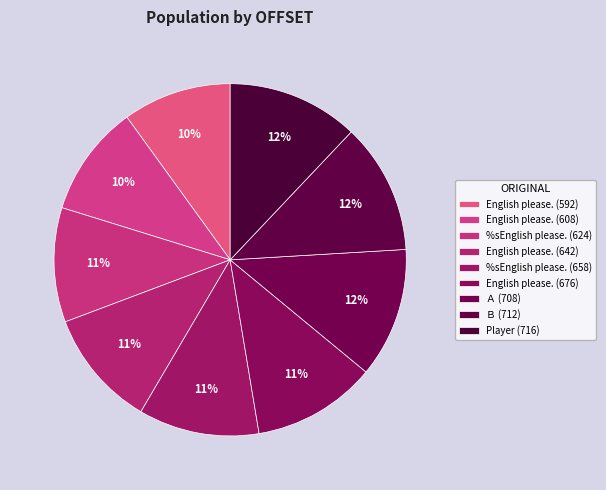

Rank the categories by value from lowest to highest.

English please. (592), English please. (608), %sEnglish please. (624), English please. (642), %sEnglish please. (658), English please. (676), Ａ (708), Ｂ (712), Player (716)